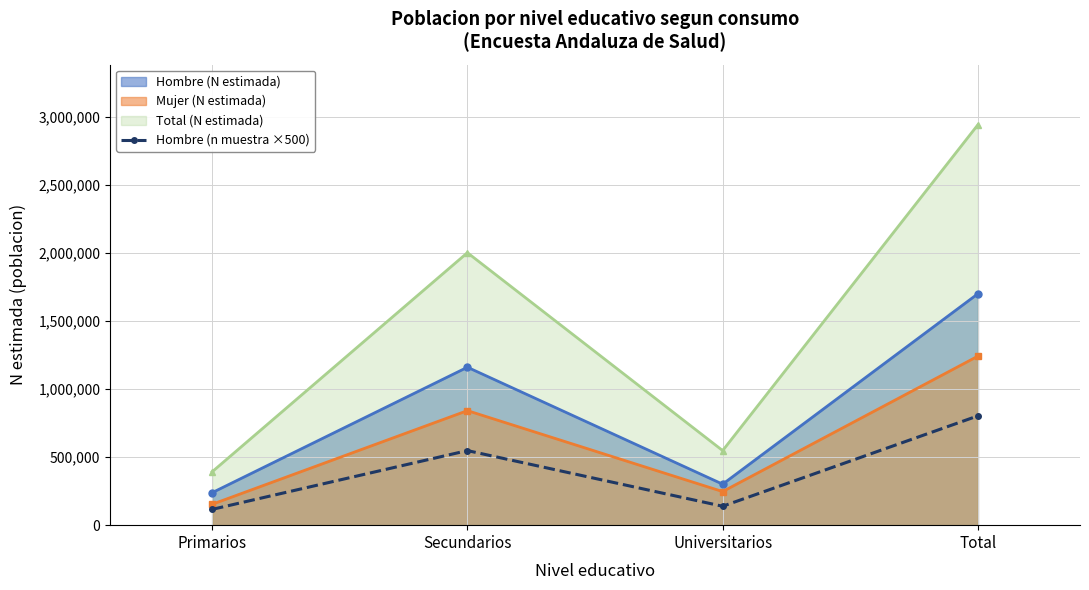

True or false: the data shows 548000 at Secundarios.

True